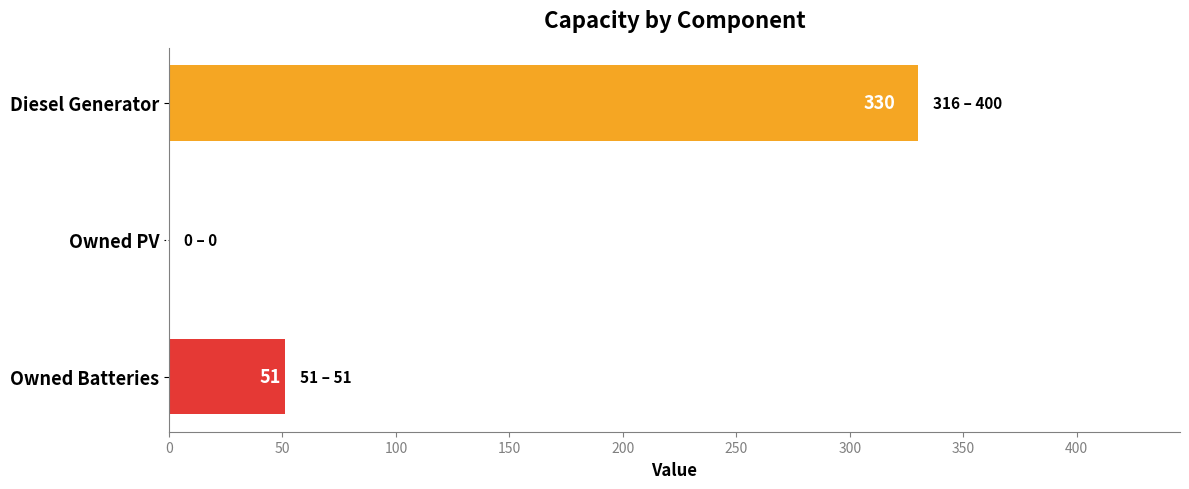

What is the sum of the values at Diesel Generator and Owned Batteries?

381